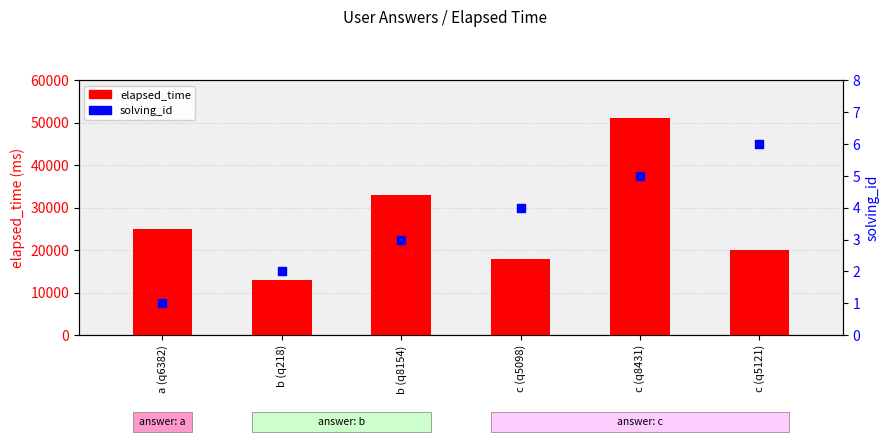

Which series reaches the minimum Y coordinate?

solving_id